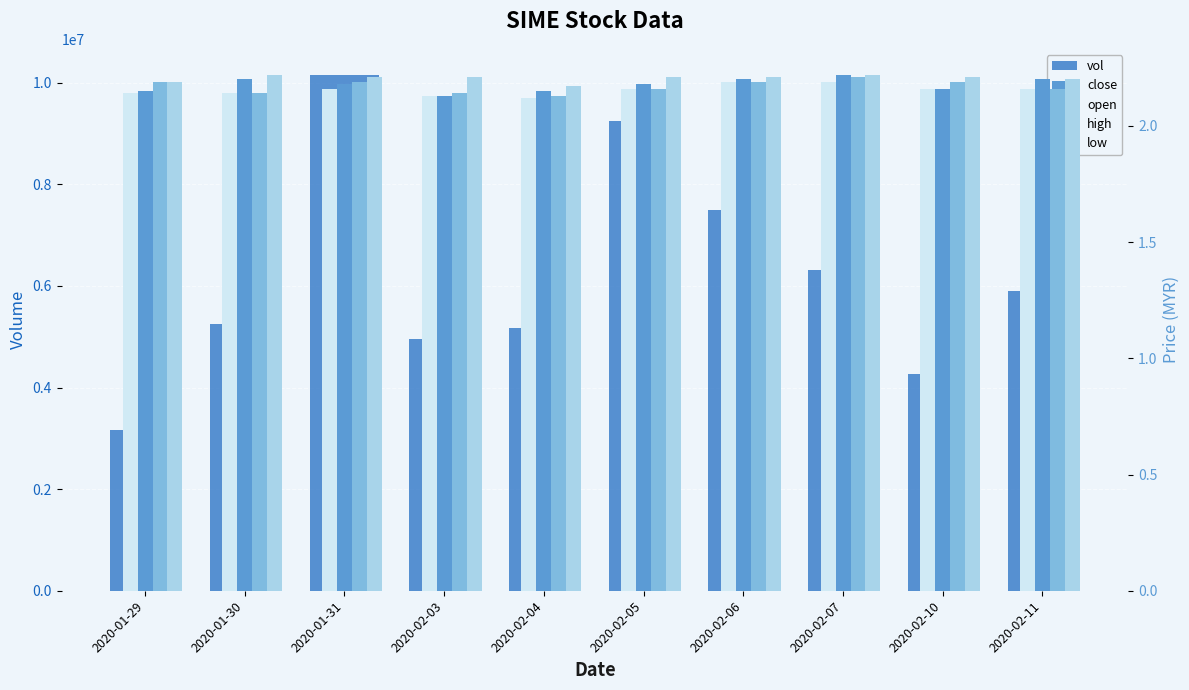

Which label corresponds to the largest value in the chart?

2020-01-31